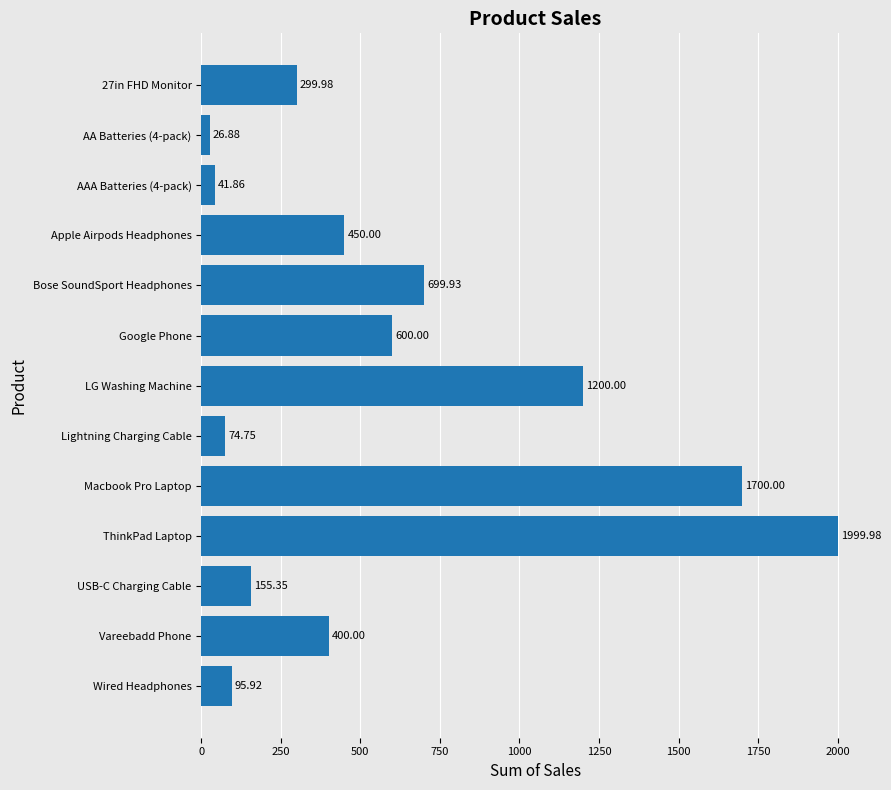

Approximately how many times larger is the value at LG Washing Machine compared to Lightning Charging Cable?

16.1